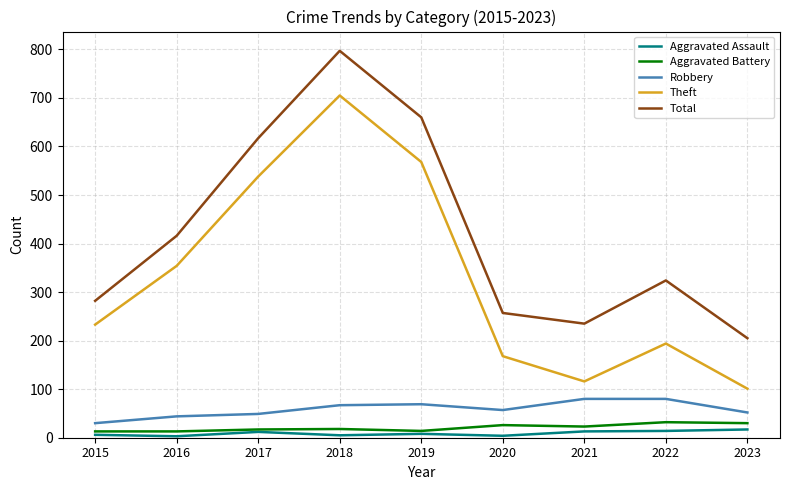

Where is Total nearest to the value 501?

2016